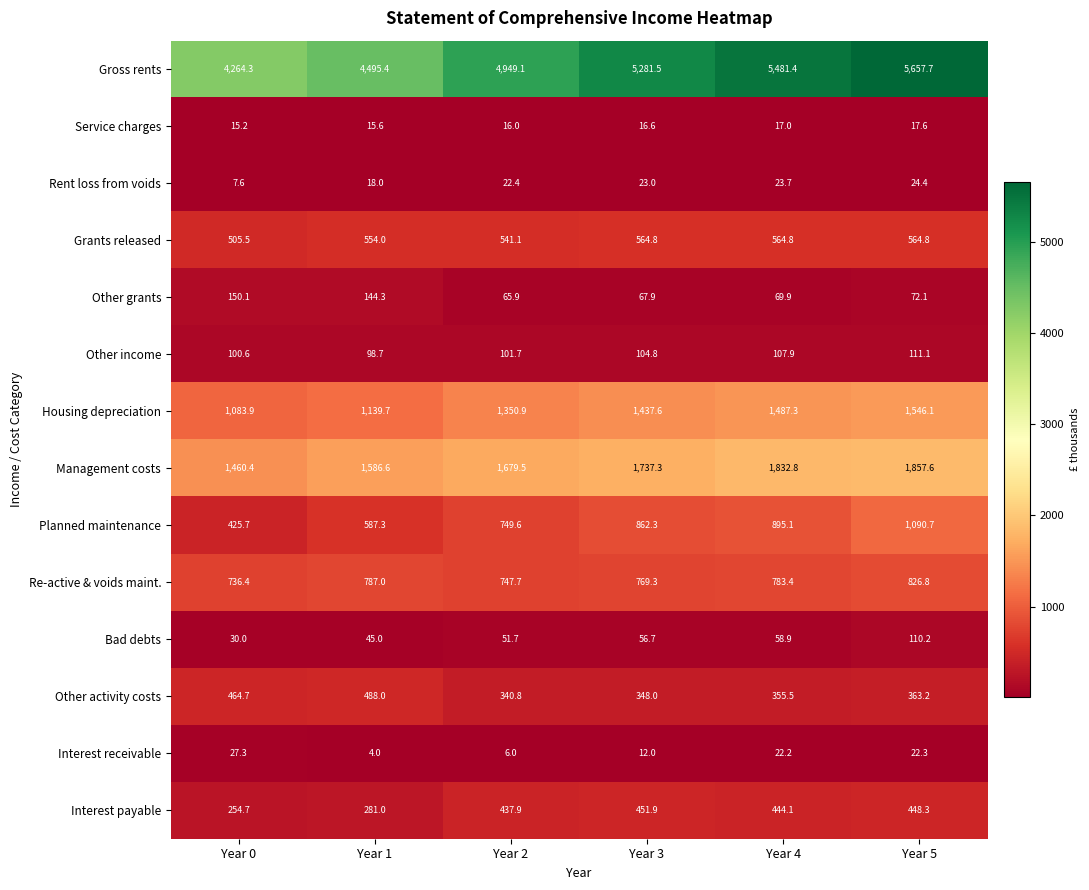

Which series has the largest total across all categories?

Gross rents